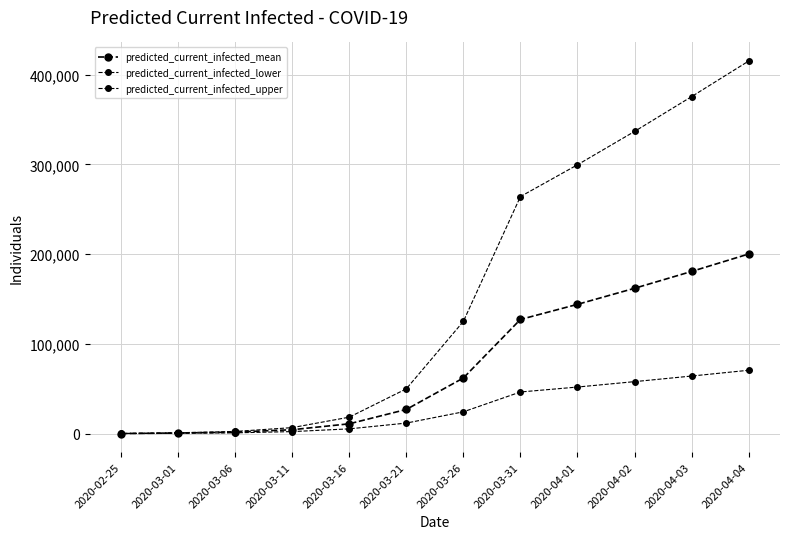

How many lines are shown in the chart?

3